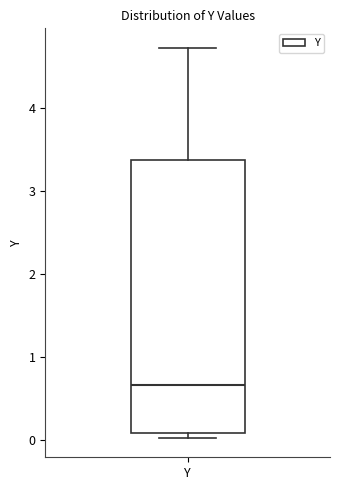

Read this box plot against the y-axis: the position of the median line, the range covered by the box, and the ends of both whiskers. The values are not printed on the chart, so give them approximately, as read against the axis.

median 0.7, box 0.1 to 3.4, whiskers 0.0 to 4.7